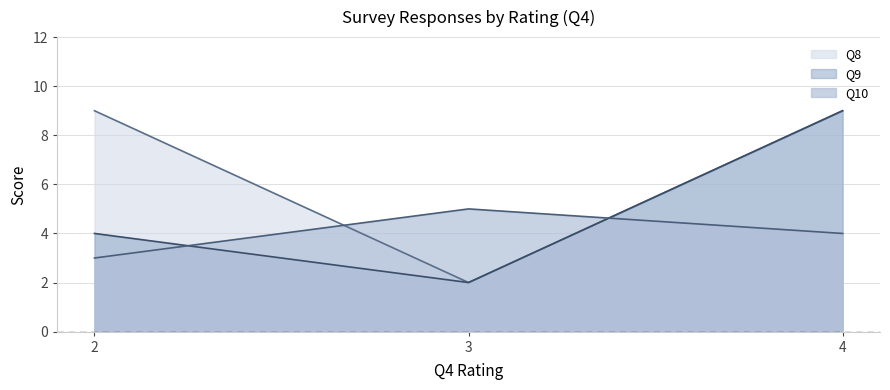

Which series has the largest total across all categories?

Q8